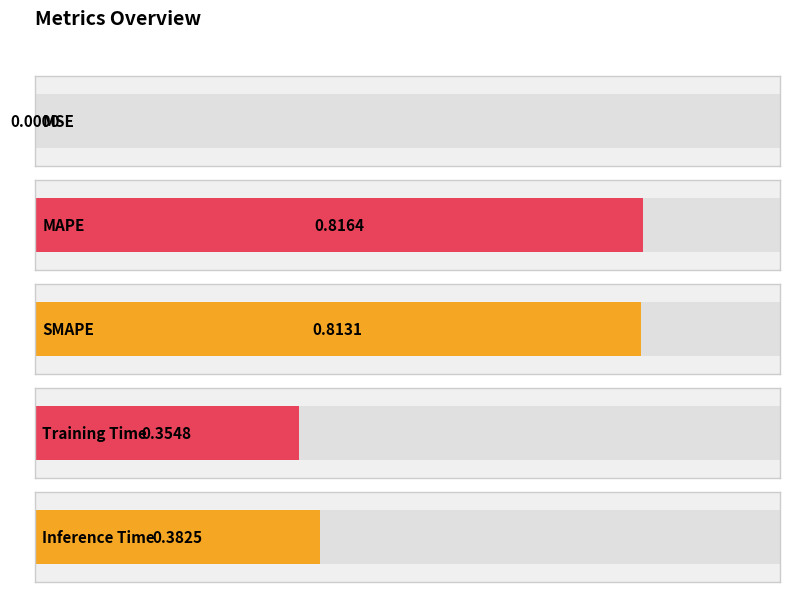

Where is the data nearest to the value 0?

MSE